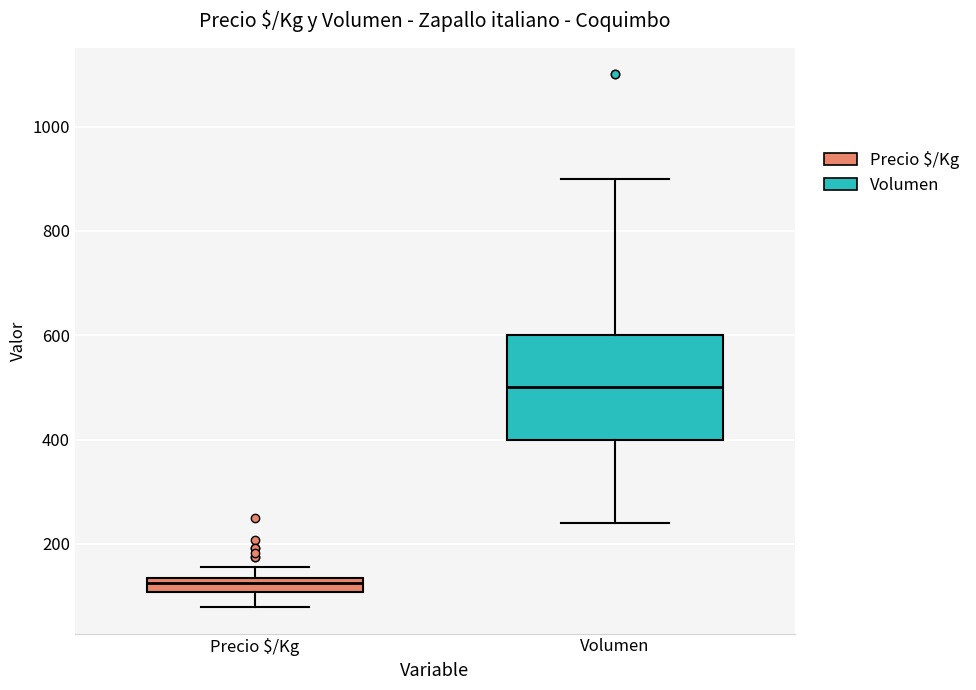

Comparing the boxes themselves (not the whiskers), which one is the tallest?

Volumen